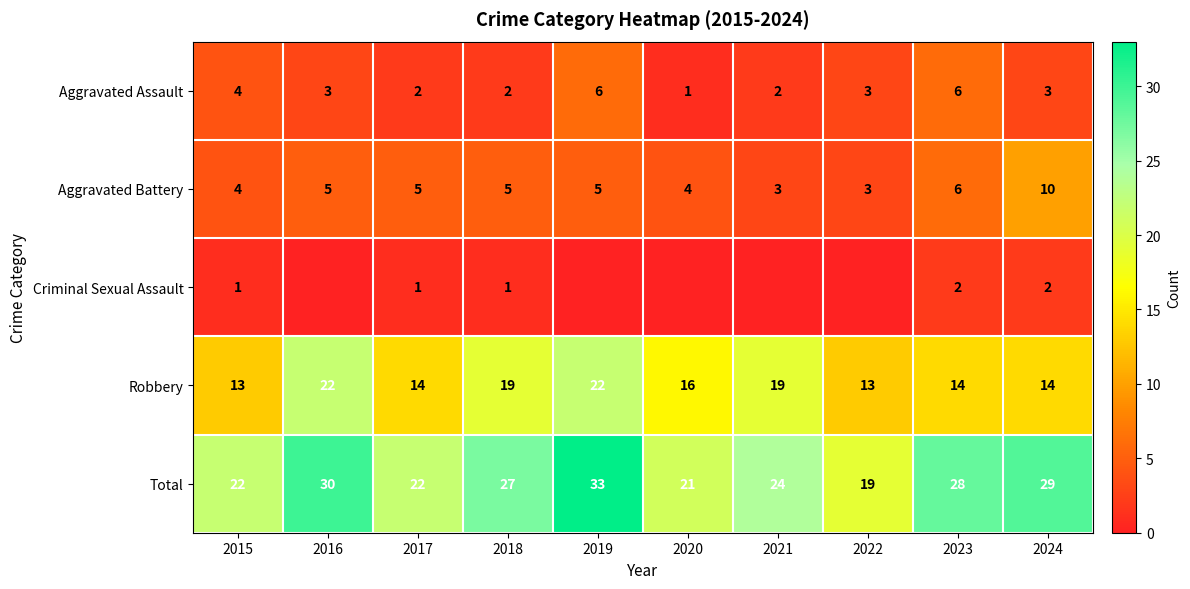

The Total series shows 9 at 2021. True or false?

False